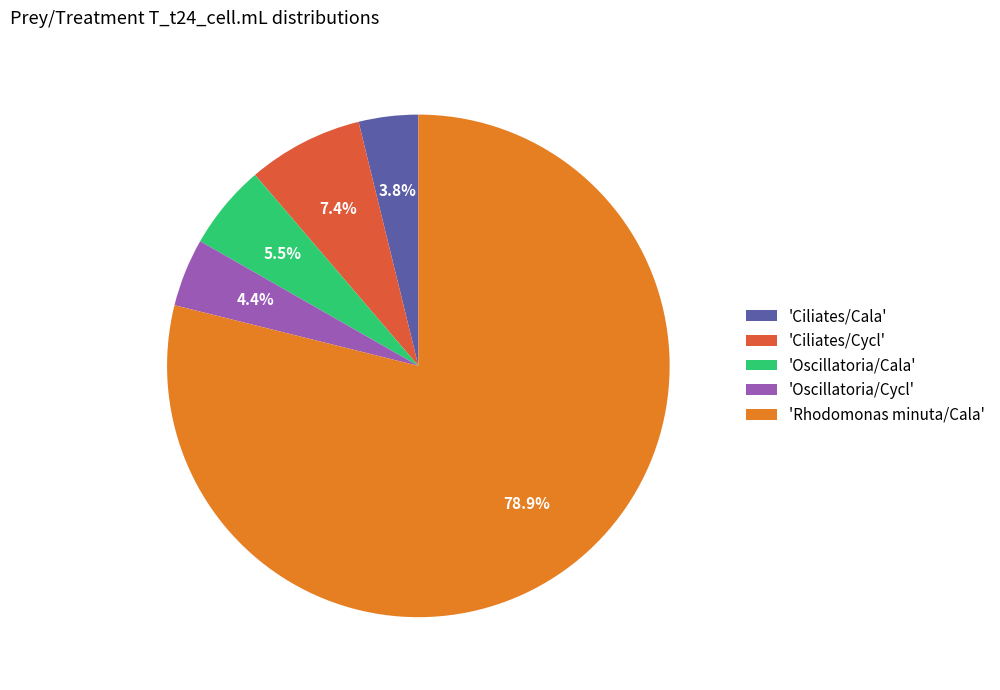

Rank the categories by value from lowest to highest.

'Ciliates/Cala', 'Oscillatoria/Cycl', 'Oscillatoria/Cala', 'Ciliates/Cycl', 'Rhodomonas minuta/Cala'